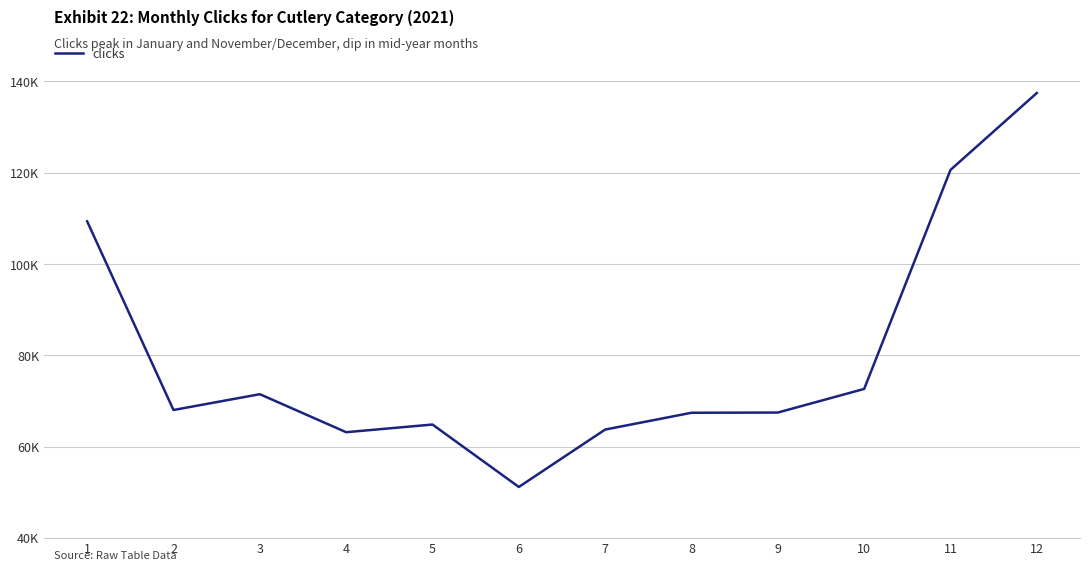

The value at 6 is 66923. True or false?

False